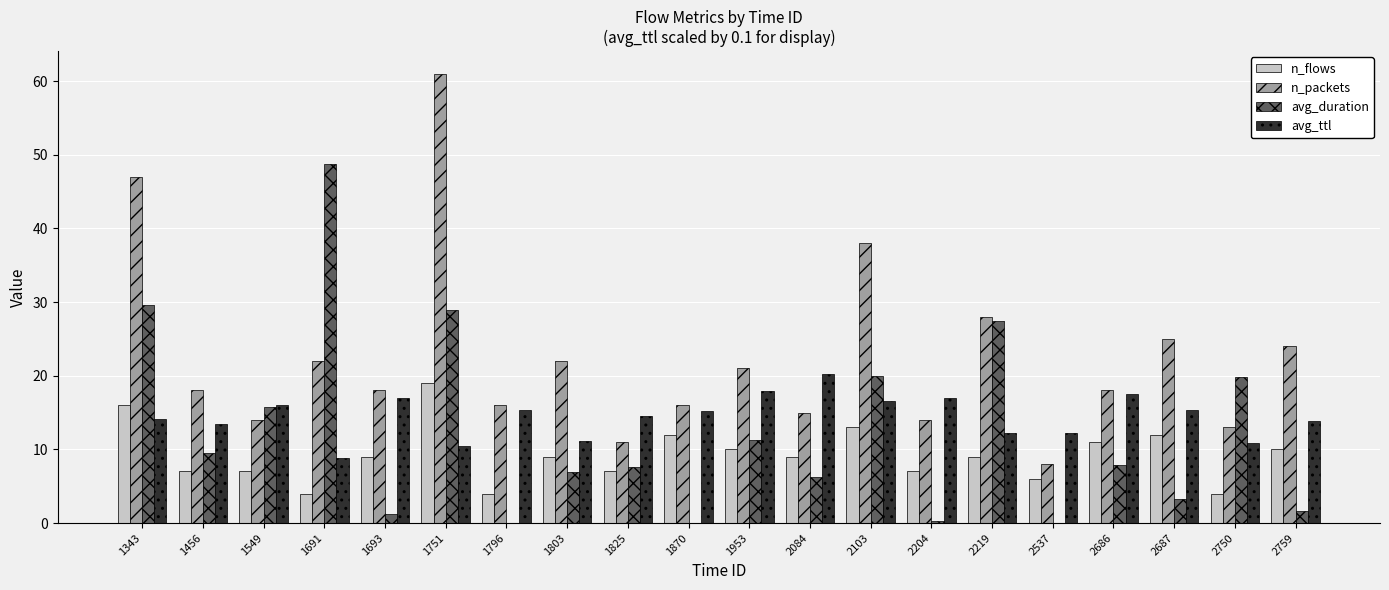

Which series changed the most between 1343 and 2103?

avg_duration